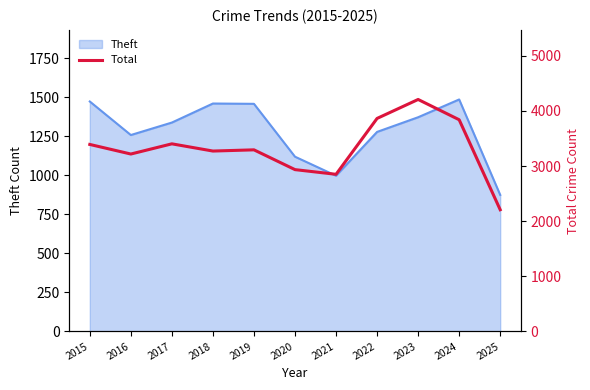

What is the maximum value for Theft?

1487